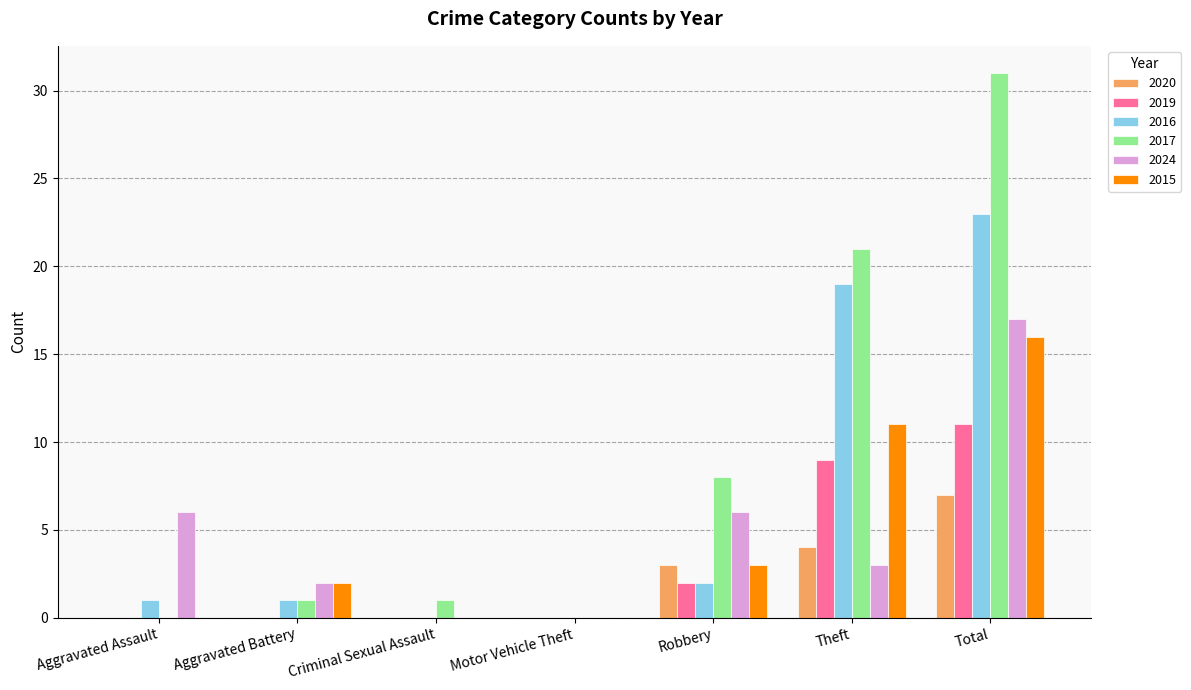

Reading right to left, what are all the values shown in this chart?

2020: Total=7	Theft=4	Robbery=3	Motor Vehicle Theft=0	Criminal Sexual Assault=0	Aggravated Battery=0	Aggravated Assault=0
2019: Total=11	Theft=9	Robbery=2	Motor Vehicle Theft=0	Criminal Sexual Assault=0	Aggravated Battery=0	Aggravated Assault=0
2016: Total=23	Theft=19	Robbery=2	Motor Vehicle Theft=0	Criminal Sexual Assault=0	Aggravated Battery=1	Aggravated Assault=1
2017: Total=31	Theft=21	Robbery=8	Motor Vehicle Theft=0	Criminal Sexual Assault=1	Aggravated Battery=1	Aggravated Assault=0
2024: Total=17	Theft=3	Robbery=6	Motor Vehicle Theft=0	Criminal Sexual Assault=0	Aggravated Battery=2	Aggravated Assault=6
2015: Total=16	Theft=11	Robbery=3	Motor Vehicle Theft=0	Criminal Sexual Assault=0	Aggravated Battery=2	Aggravated Assault=0